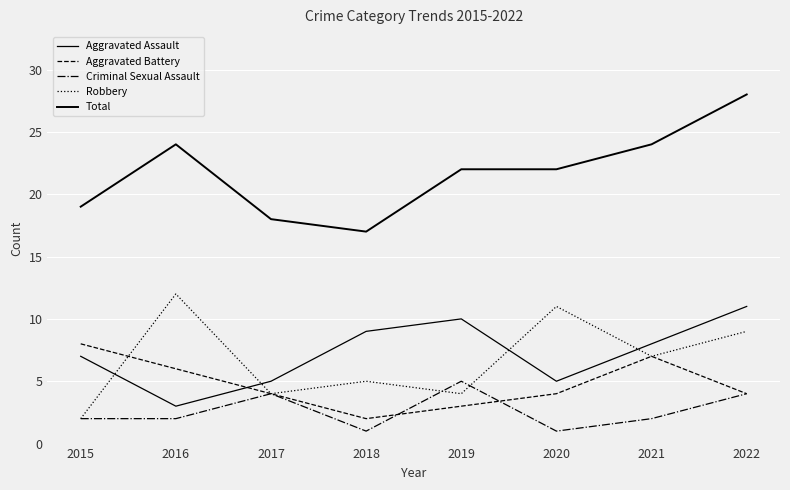

Which series ends up on top after the final intersection of Robbery and Aggravated Battery?

Robbery